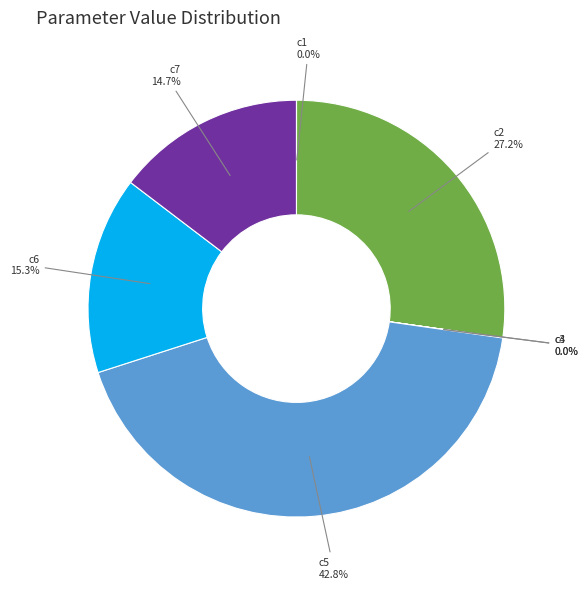

Which slice is the largest?

c5